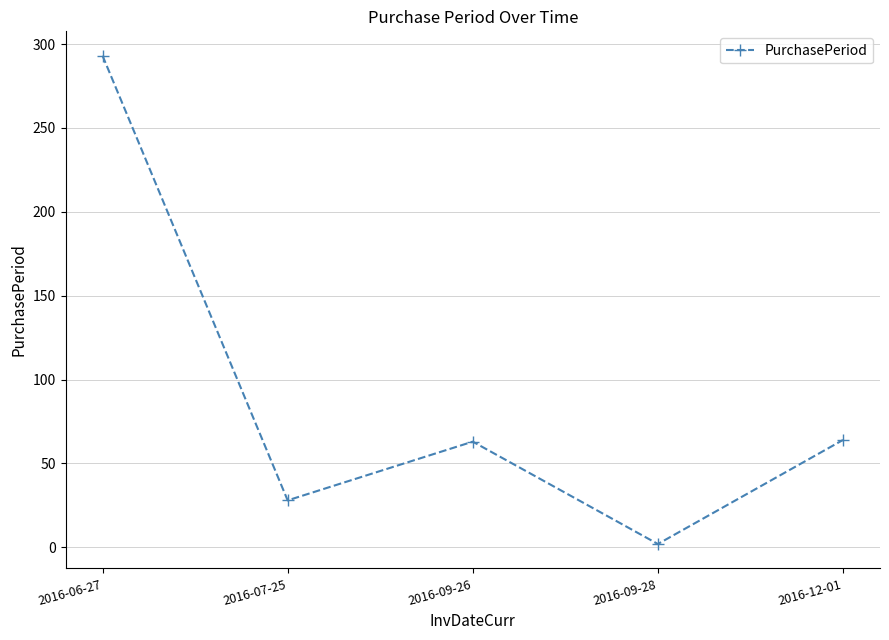

What is the difference between the values at 2016-06-27 and 2016-12-01?

229